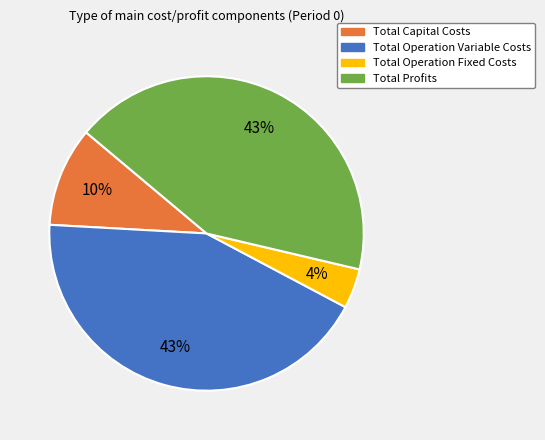

How many slices are in this pie chart?

4